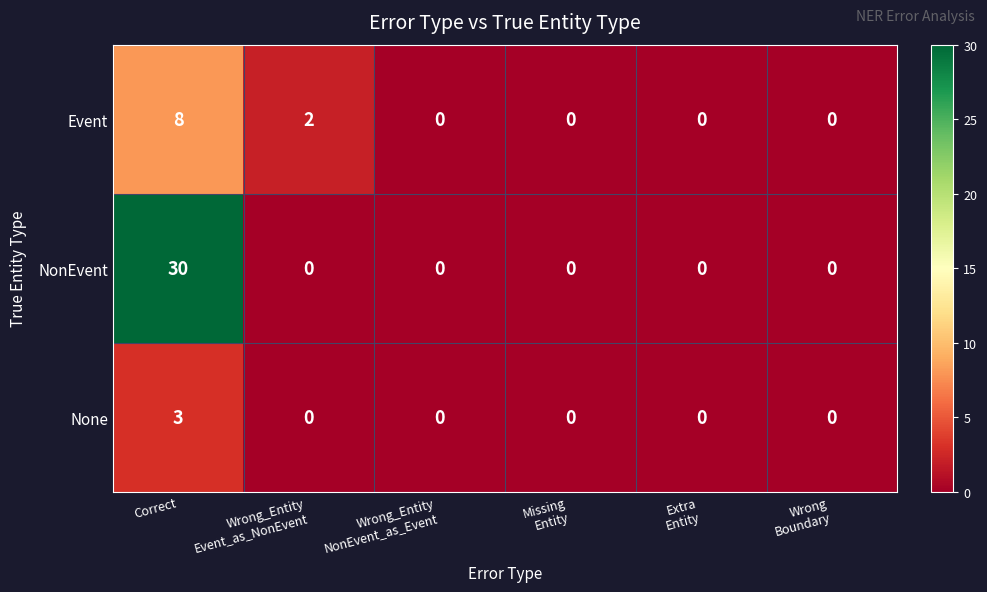

Count the Event values in the range 0 to 2.

5